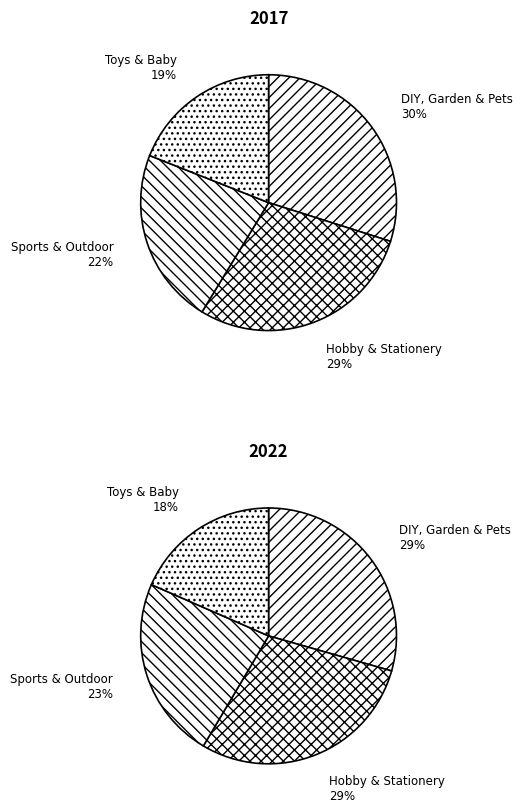

True or false: values_2022 accounts for 29% of the total.

True